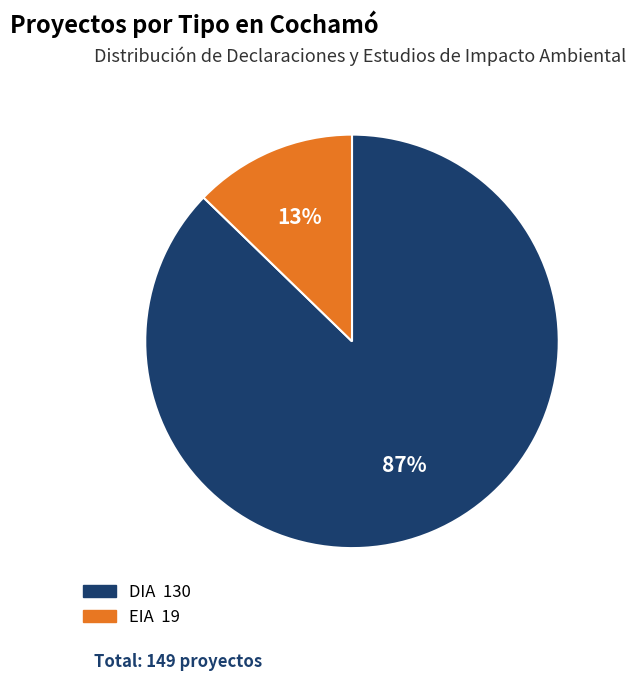

To the nearest percent, what is the difference between the largest and smallest slice percentages?

74%